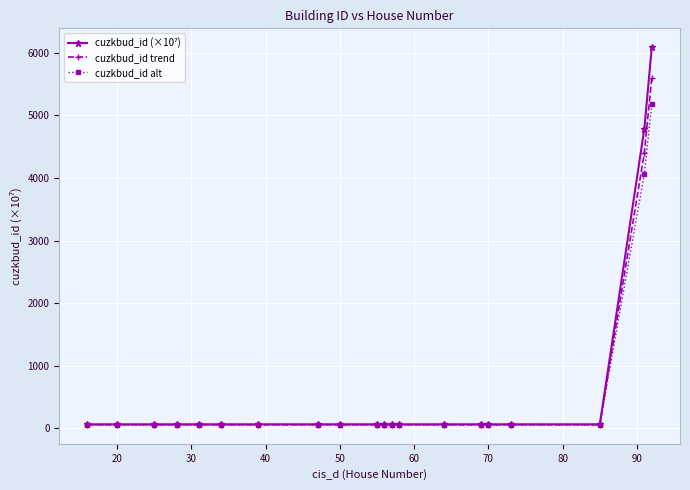

Does the chart have visible grid lines?

Yes